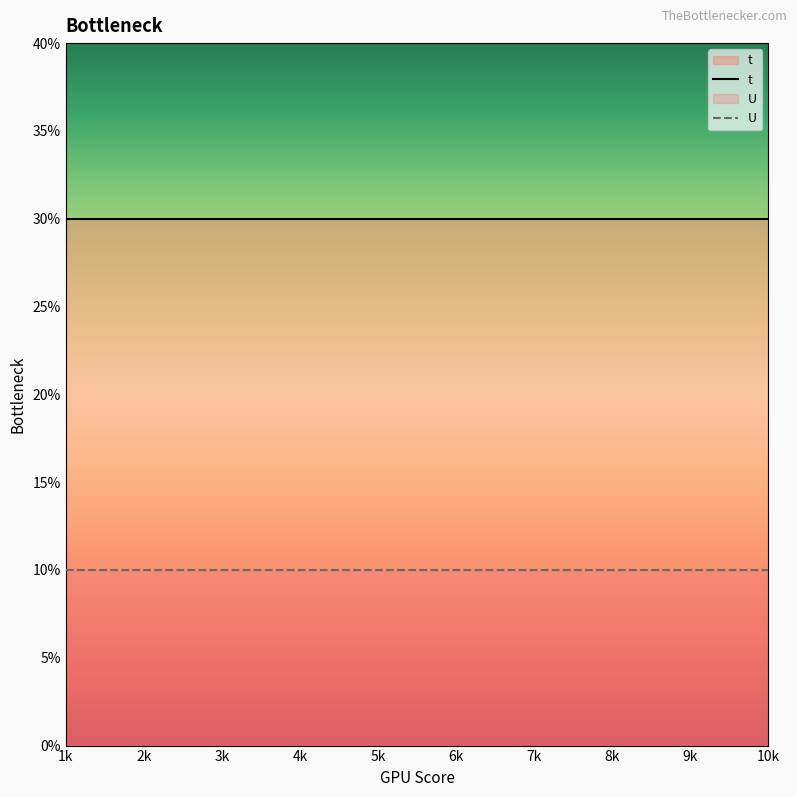

Where is U nearest to the value 1?

1k